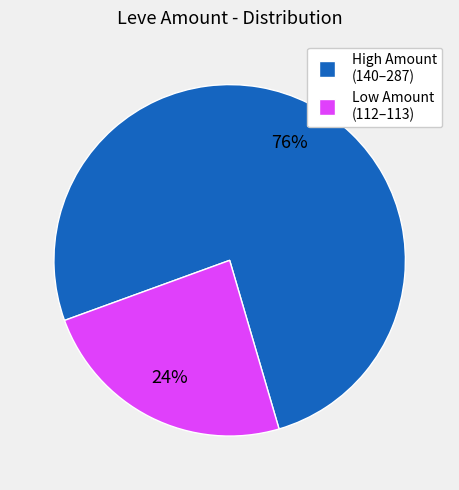

Does any single category account for the majority?

Yes